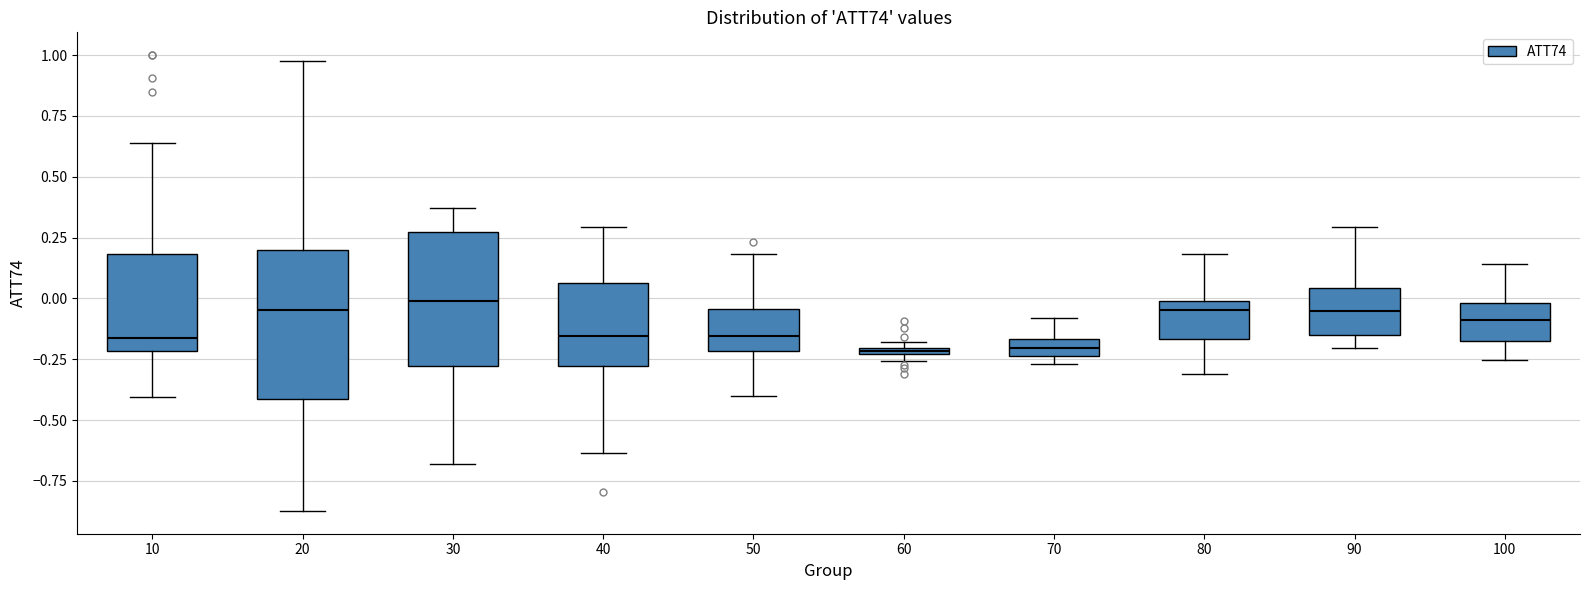

Where does the upper whisker of the box at x = 80 end on the y-axis? The values are not printed on the chart, so give them approximately, as read against the axis.

0.20